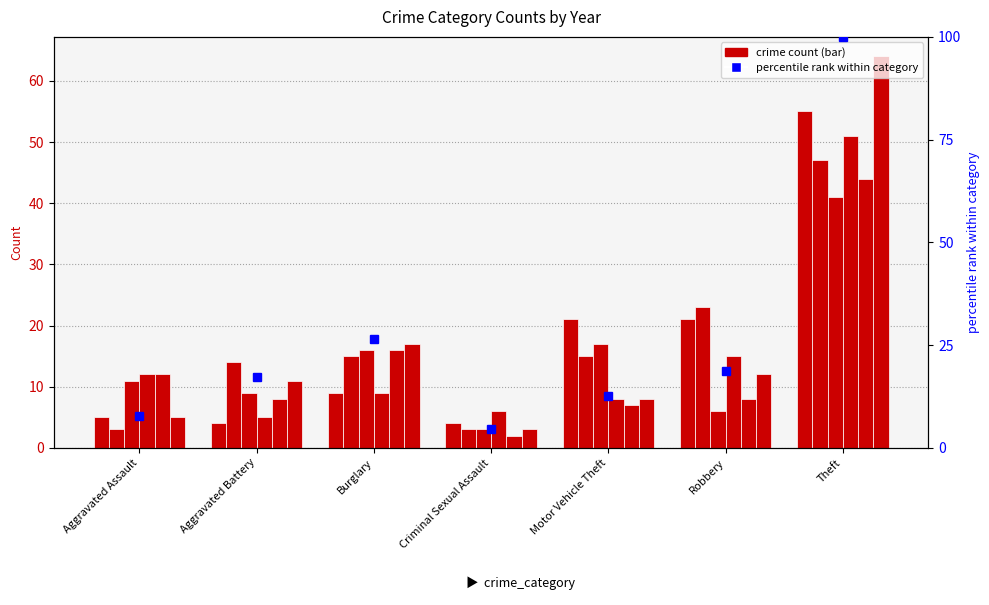

What is the label of the 1st bar from the left?

Aggravated Assault